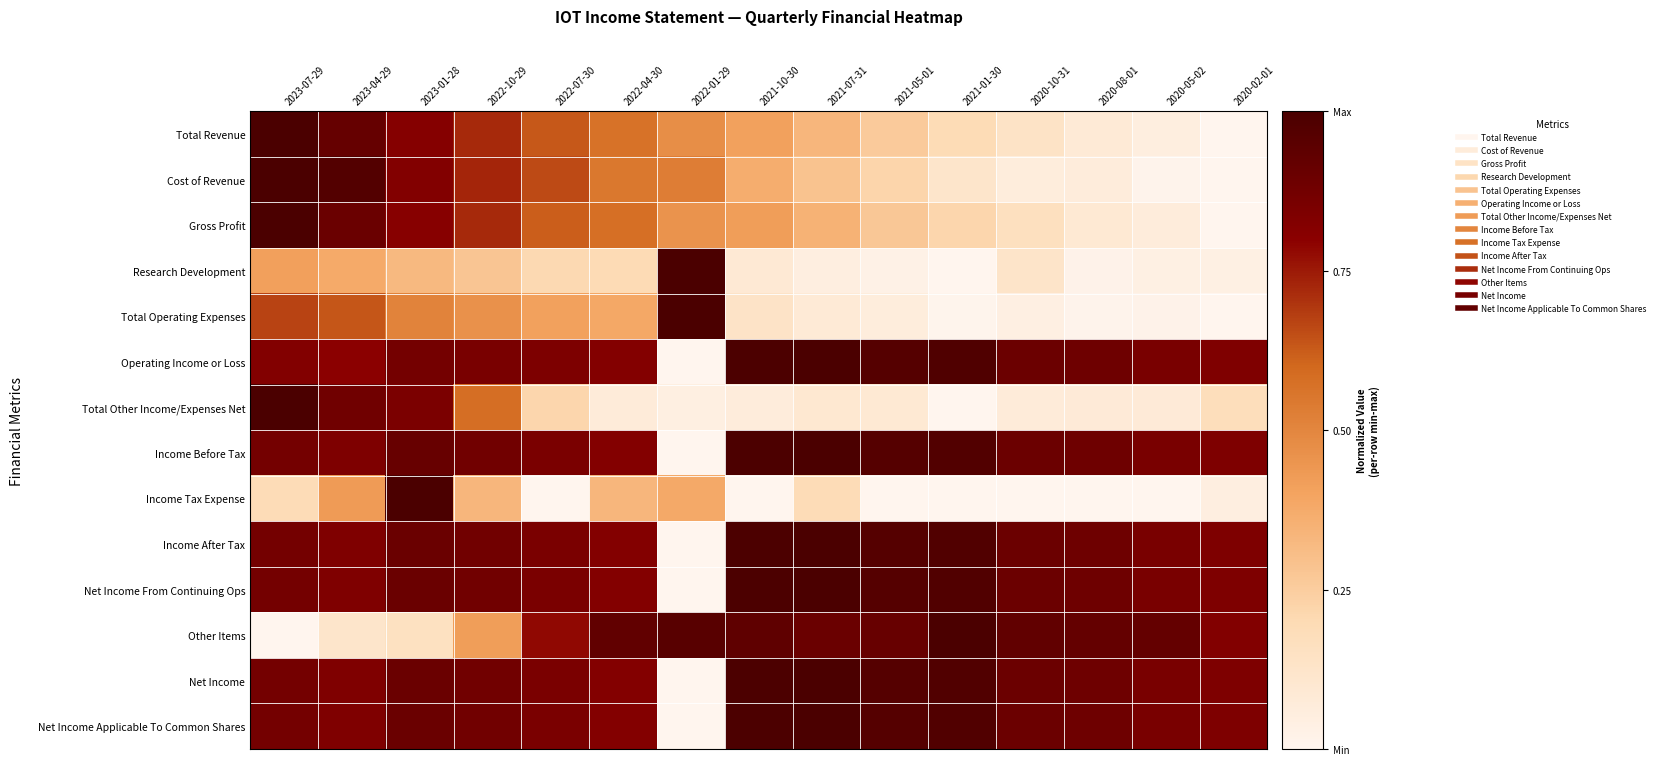

What is the difference between the highest and lowest values at 2021-01-30?

1.0